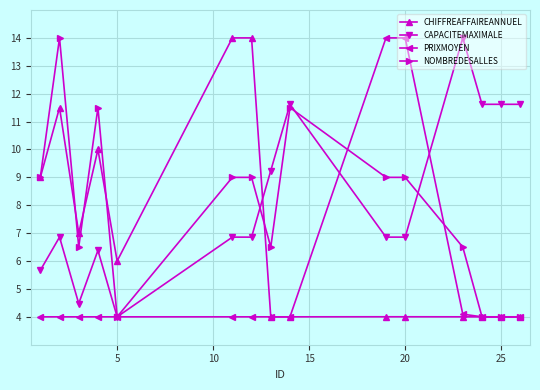

How many times do CHIFFREAFFAIREANNUEL and CAPACITEMAXIMALE cross each other?

1